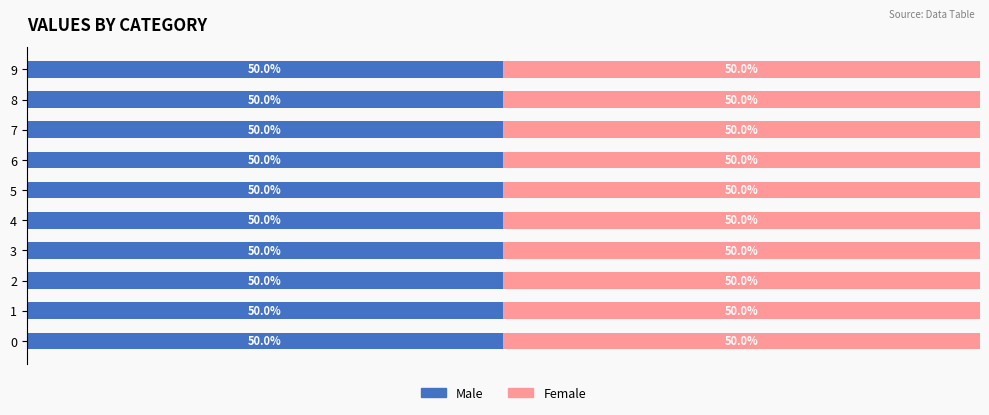

Where is Male nearest to the value 7?

2